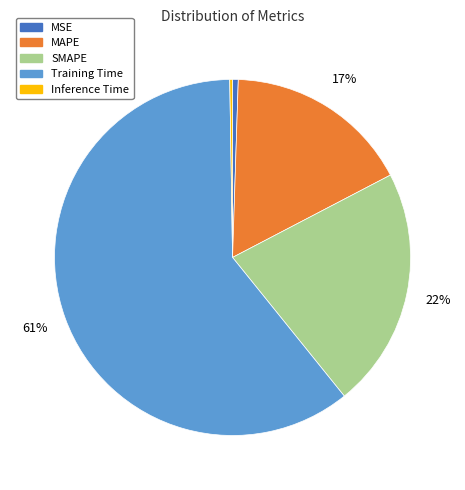

True or false: MSE accounts for 1% of the total.

True